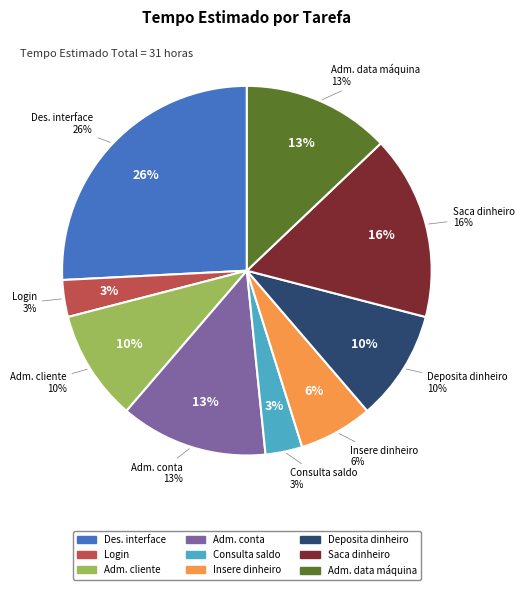

The Saca dinheiro slice represents 6% of the pie. True or false?

False